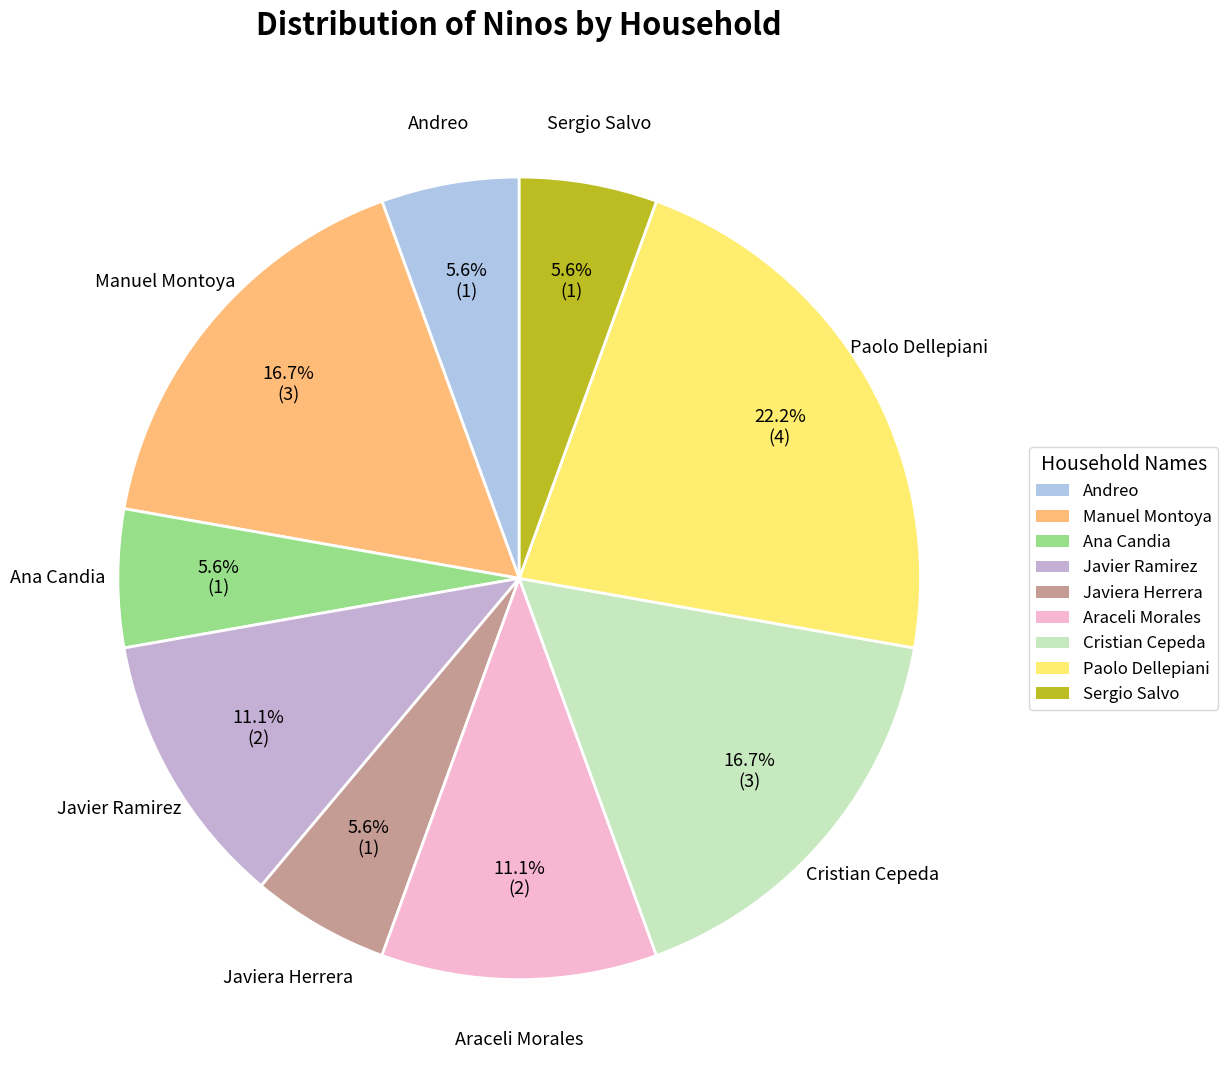

Which category has the biggest portion of the pie?

Paolo Dellepiani